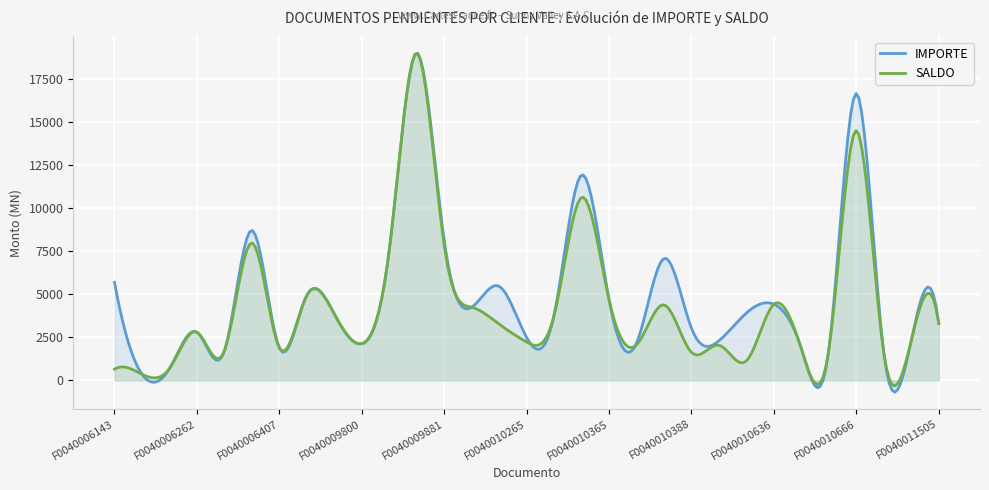

The IMPORTE series shows 2302.6 at F0040010389. True or false?

True